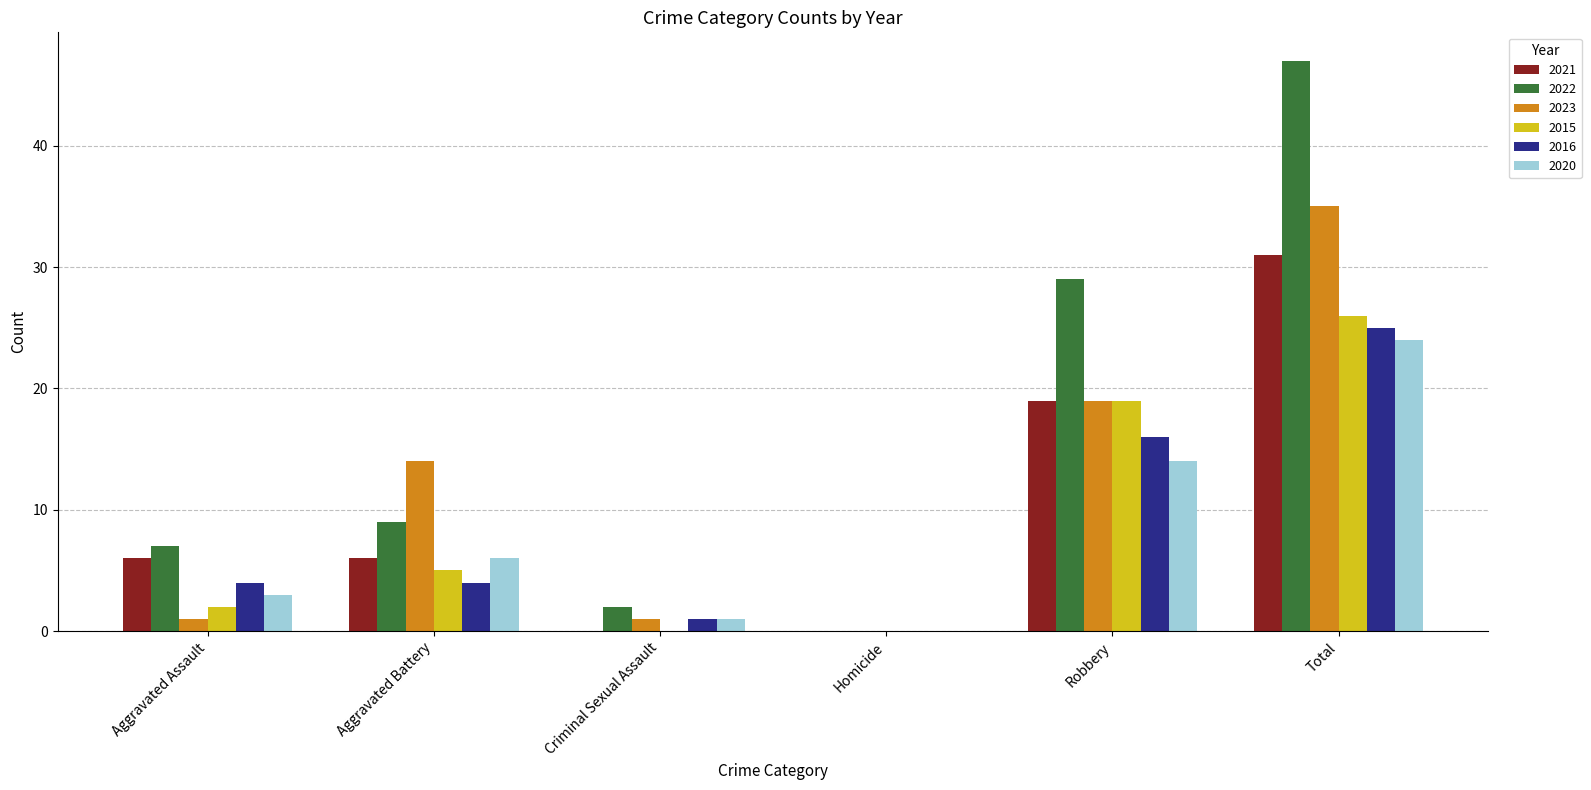

True or false: 2023 has a value of 0 at Homicide.

True